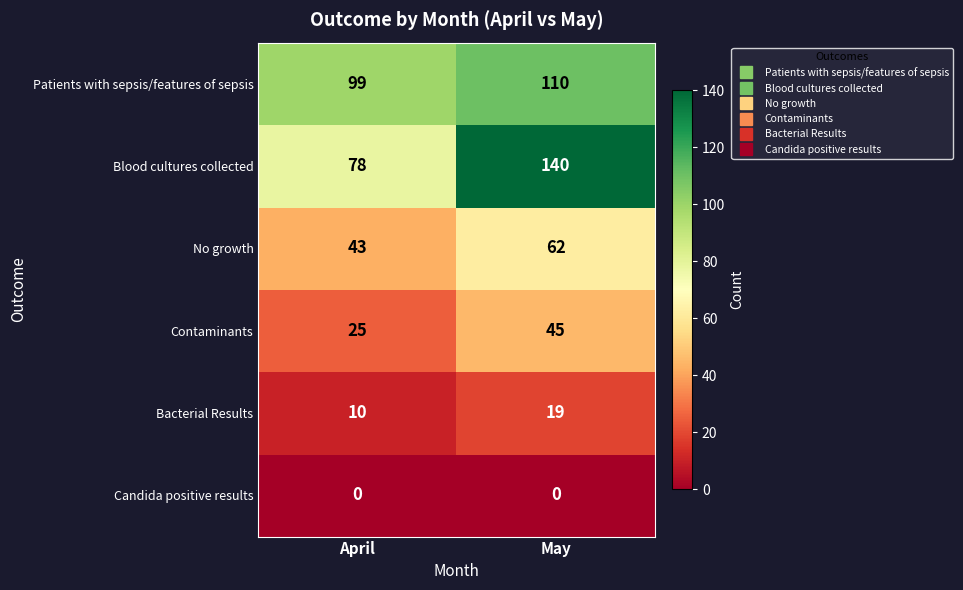

What value does the Contaminants series have at May, to the nearest 5?

45